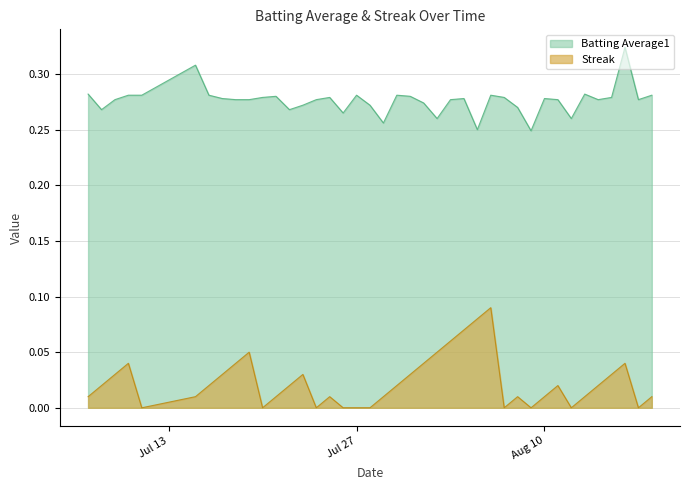

At how many categories does at least one series exceed 0?

40